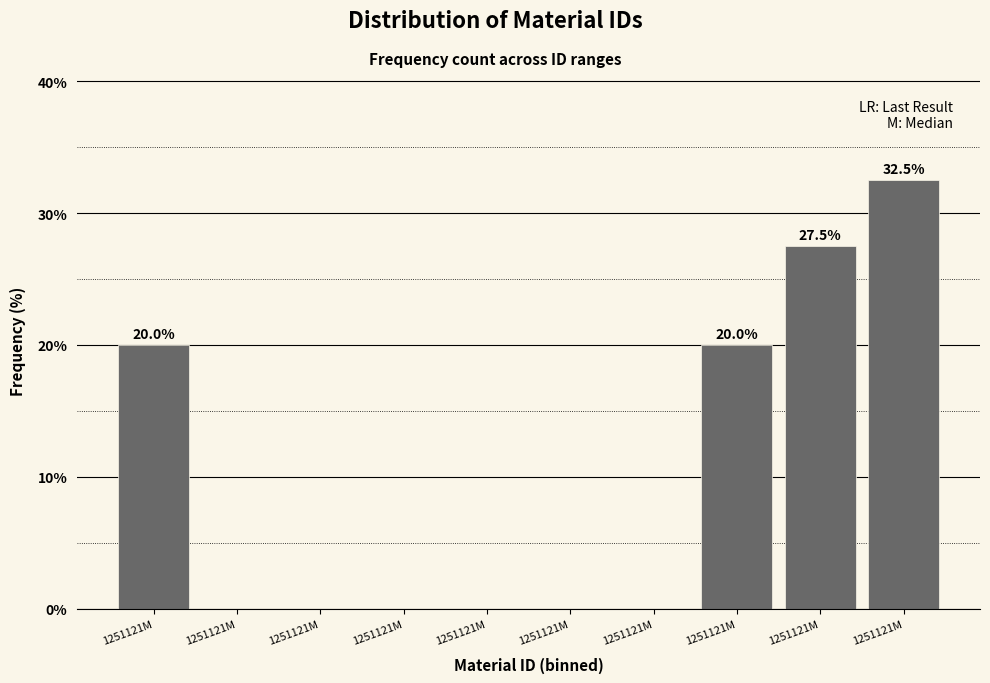

How many distinct data groups are displayed?

1